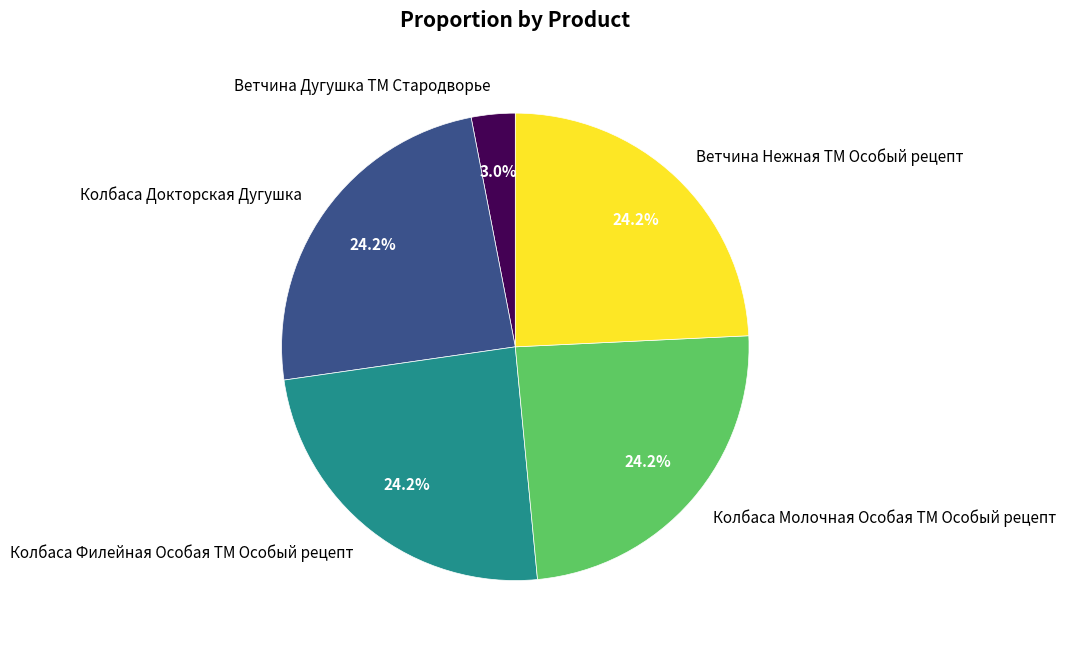

Does Ветчина Дугушка ТМ Стародворье represent more than half of the total?

No